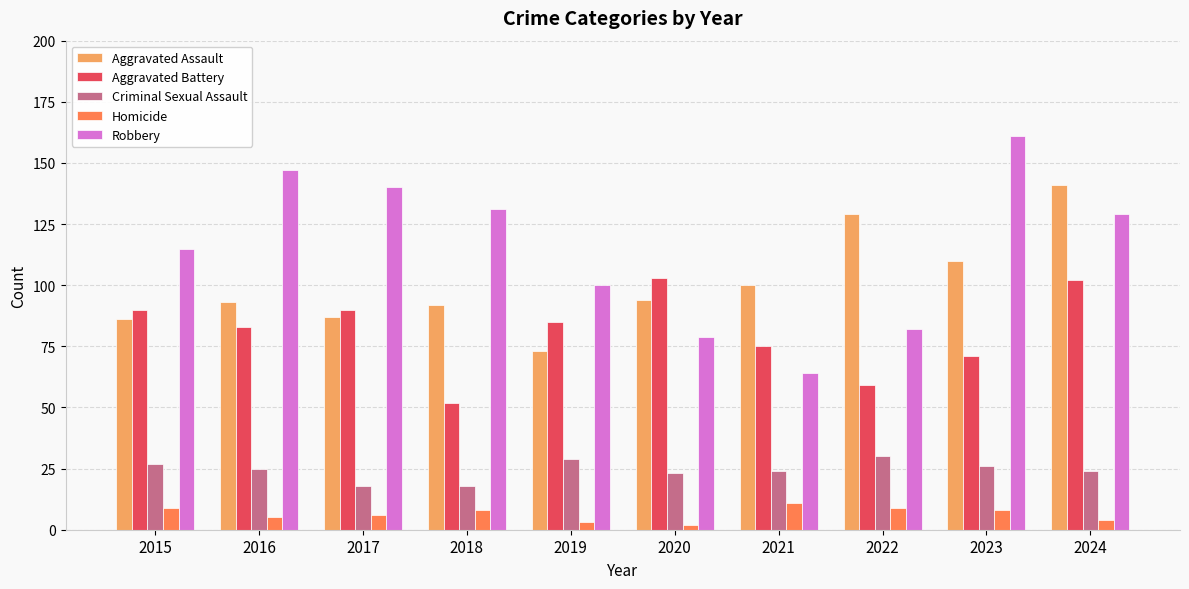

Rank the series by their maximum value, from lowest to highest.

Homicide, Criminal Sexual Assault, Aggravated Battery, Aggravated Assault, Robbery